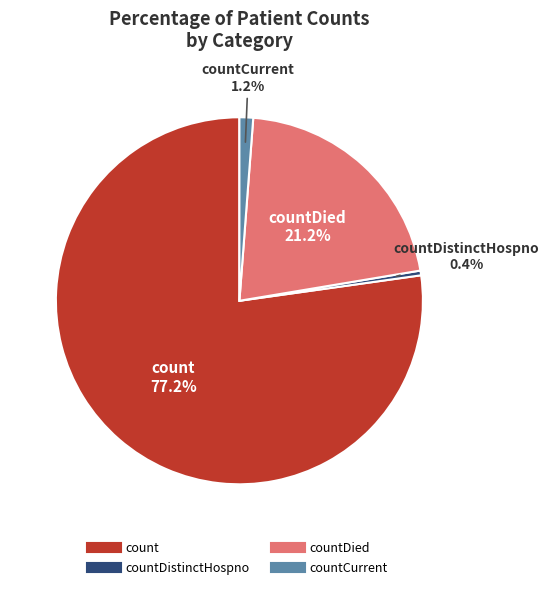

Is there any slice that represents more than half of the pie?

Yes